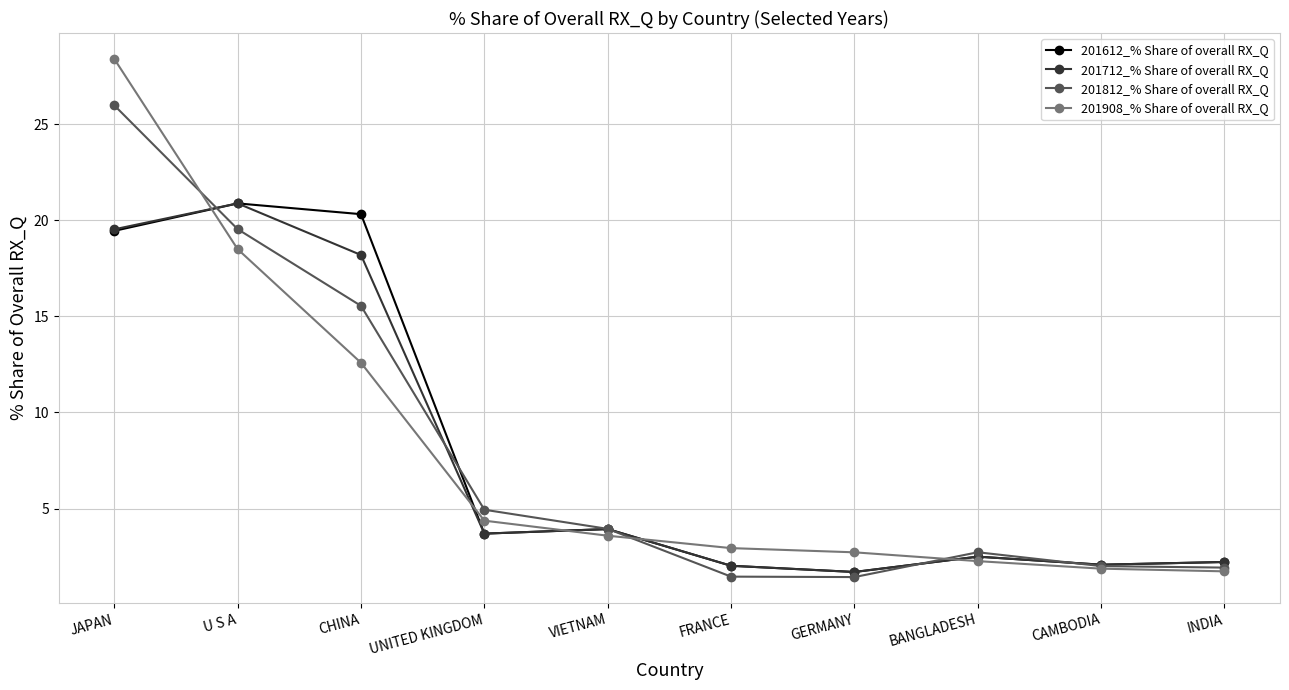

What is the maximum value for 201812_% Share of overall RX_Q?

26.0